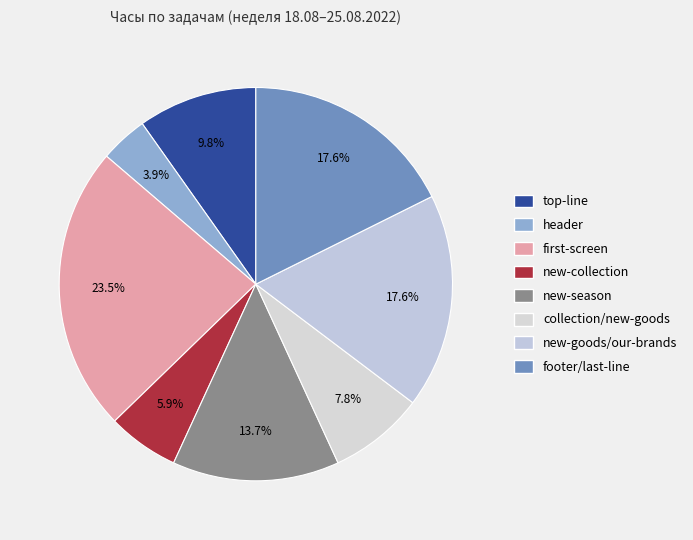

Is there any slice that represents more than half of the pie?

No